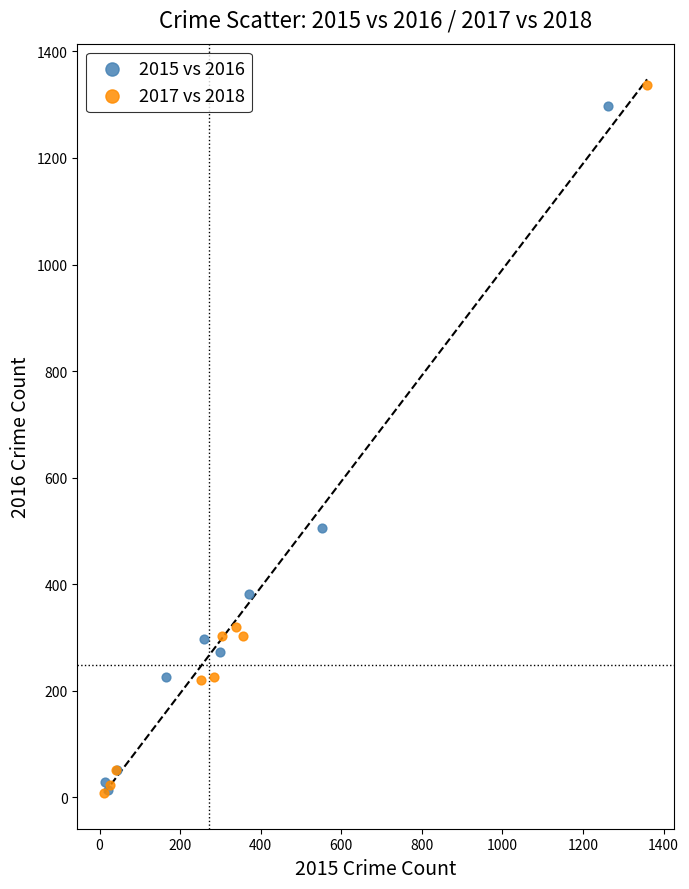

Which series has the largest Y range (max minus min)?

2017 vs 2018